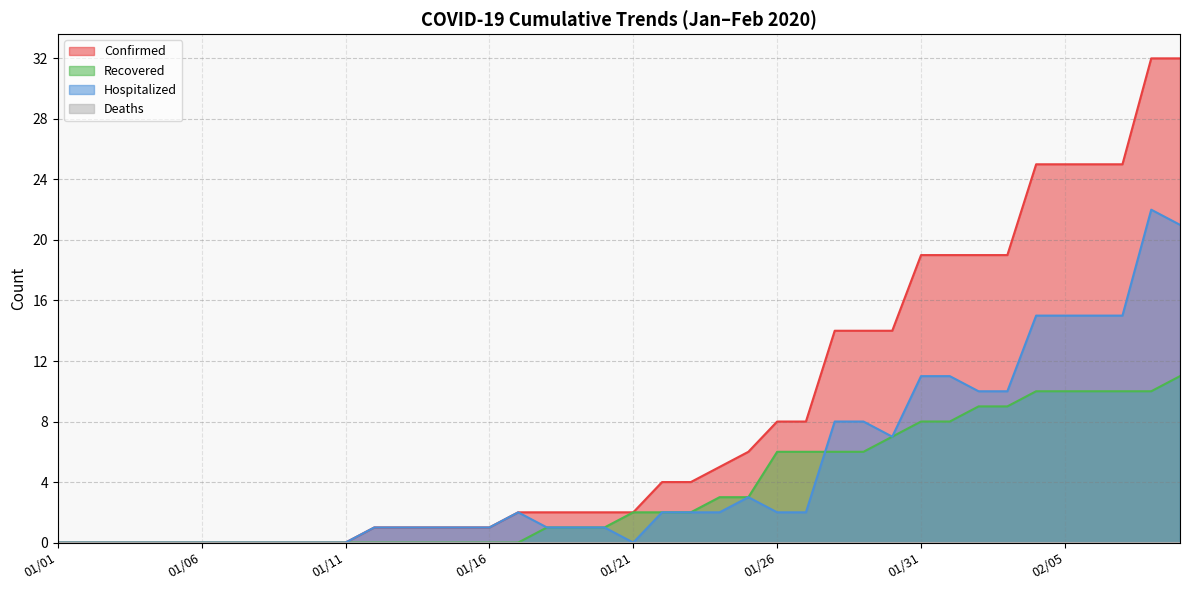

Is the value of Confirmed at 01/07 greater than the value of Hospitalized at 01/17?

No